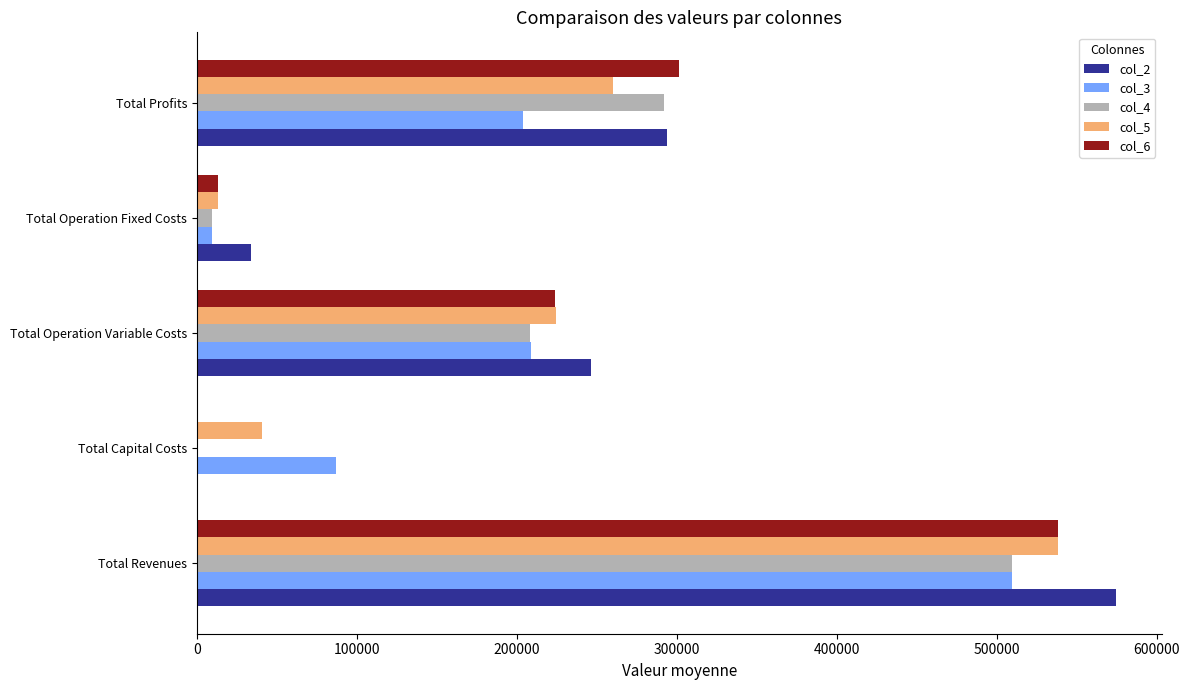

Is it true that col_6 equals 13451.0 at Total Operation Fixed Costs?

True